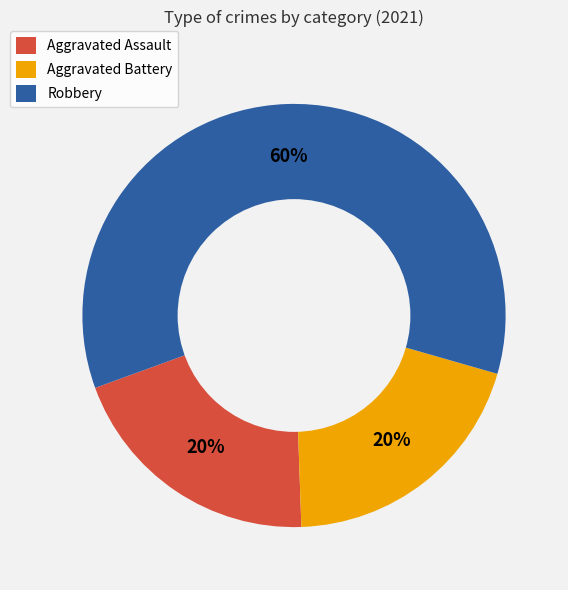

To the nearest percent, what is the difference between the largest and smallest slice percentages?

40%